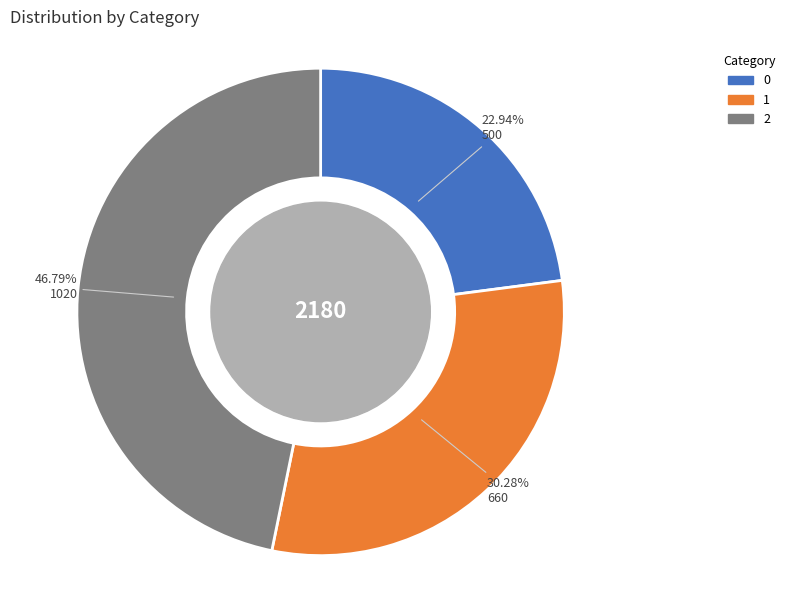

Is it true that 1 is 19% of the pie?

False